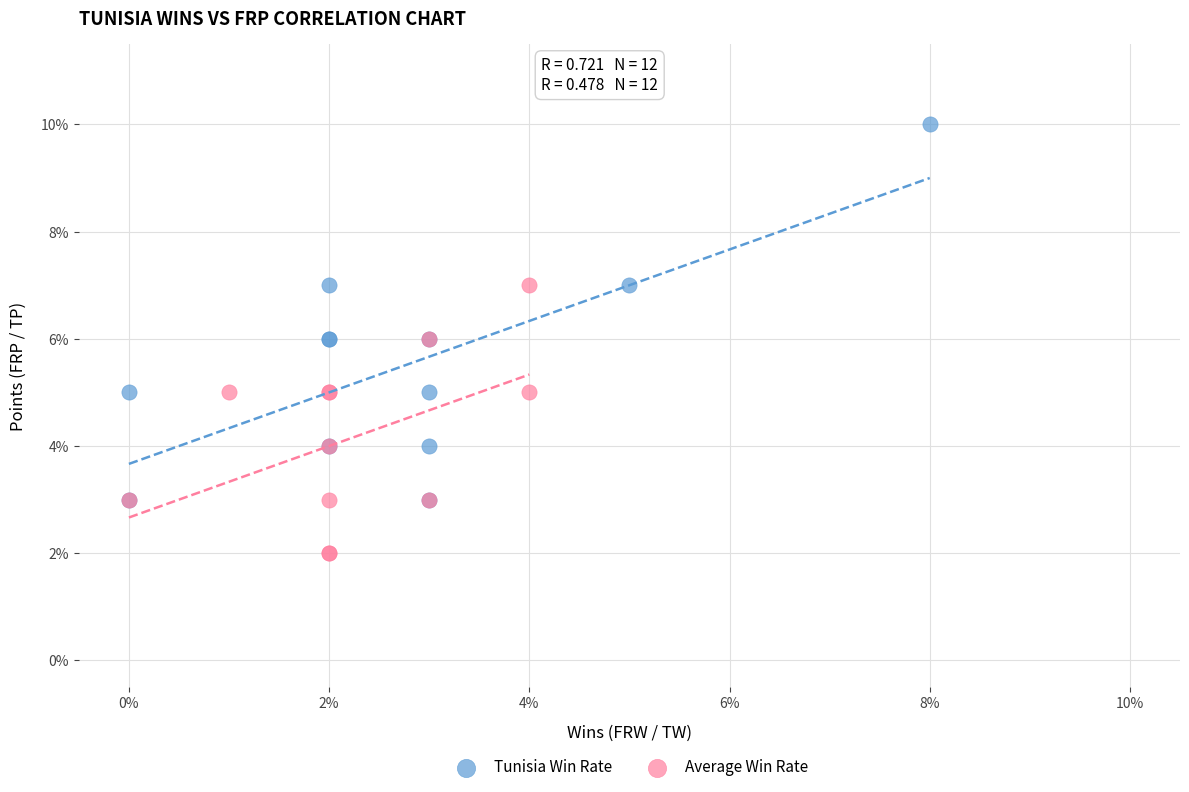

What are all the series names shown in the legend?

Tunisia Win Rate, Average Win Rate